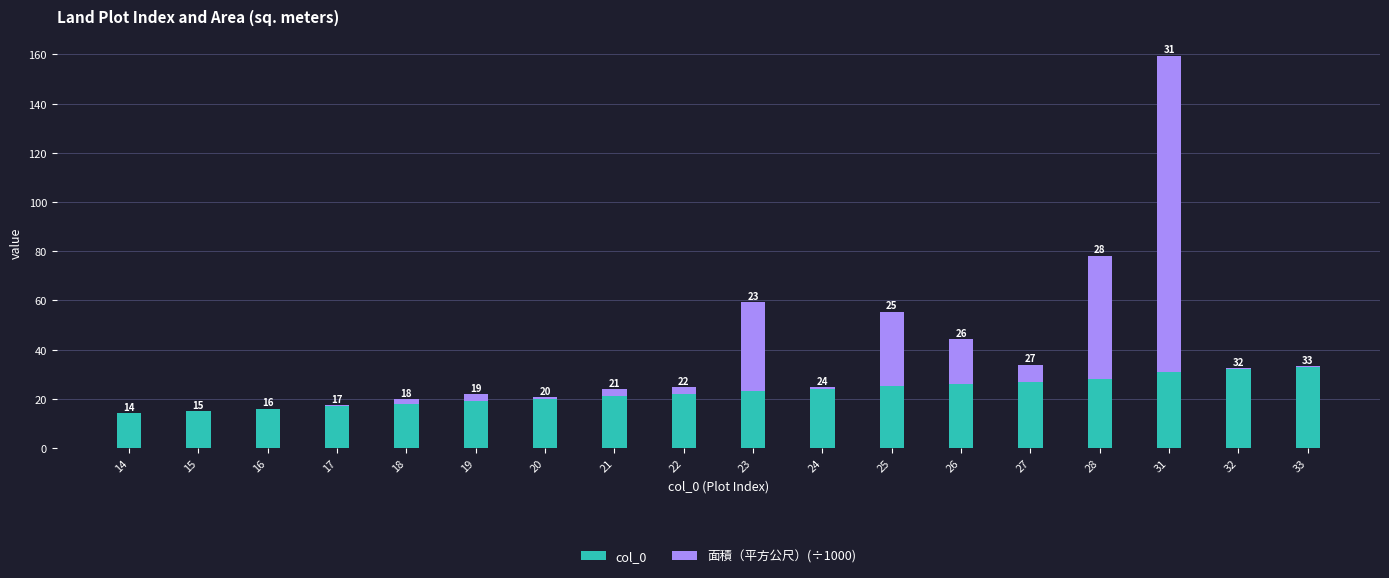

How many distinct data groups are displayed?

2